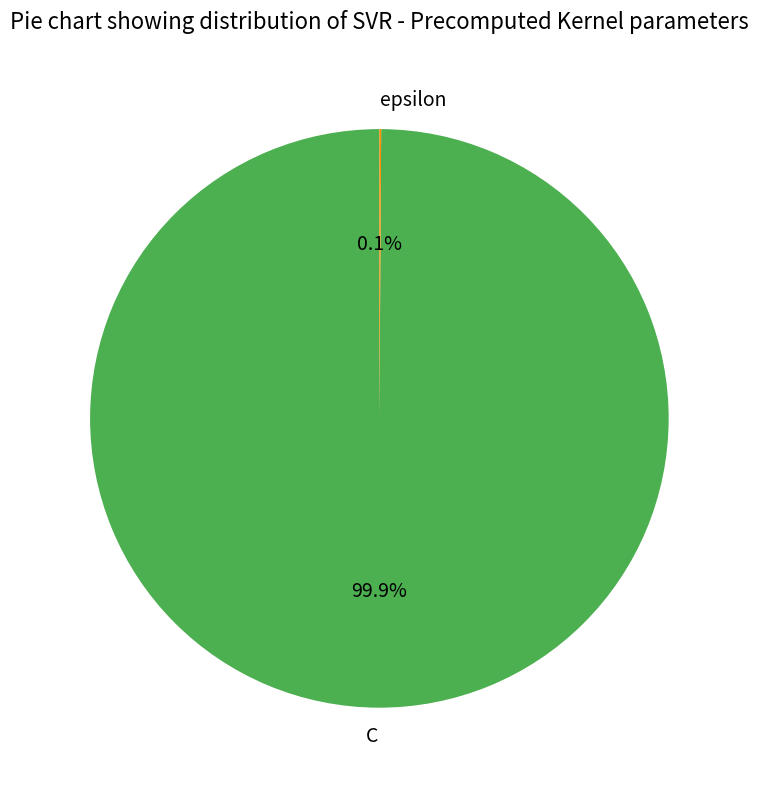

Which slice is the largest?

C